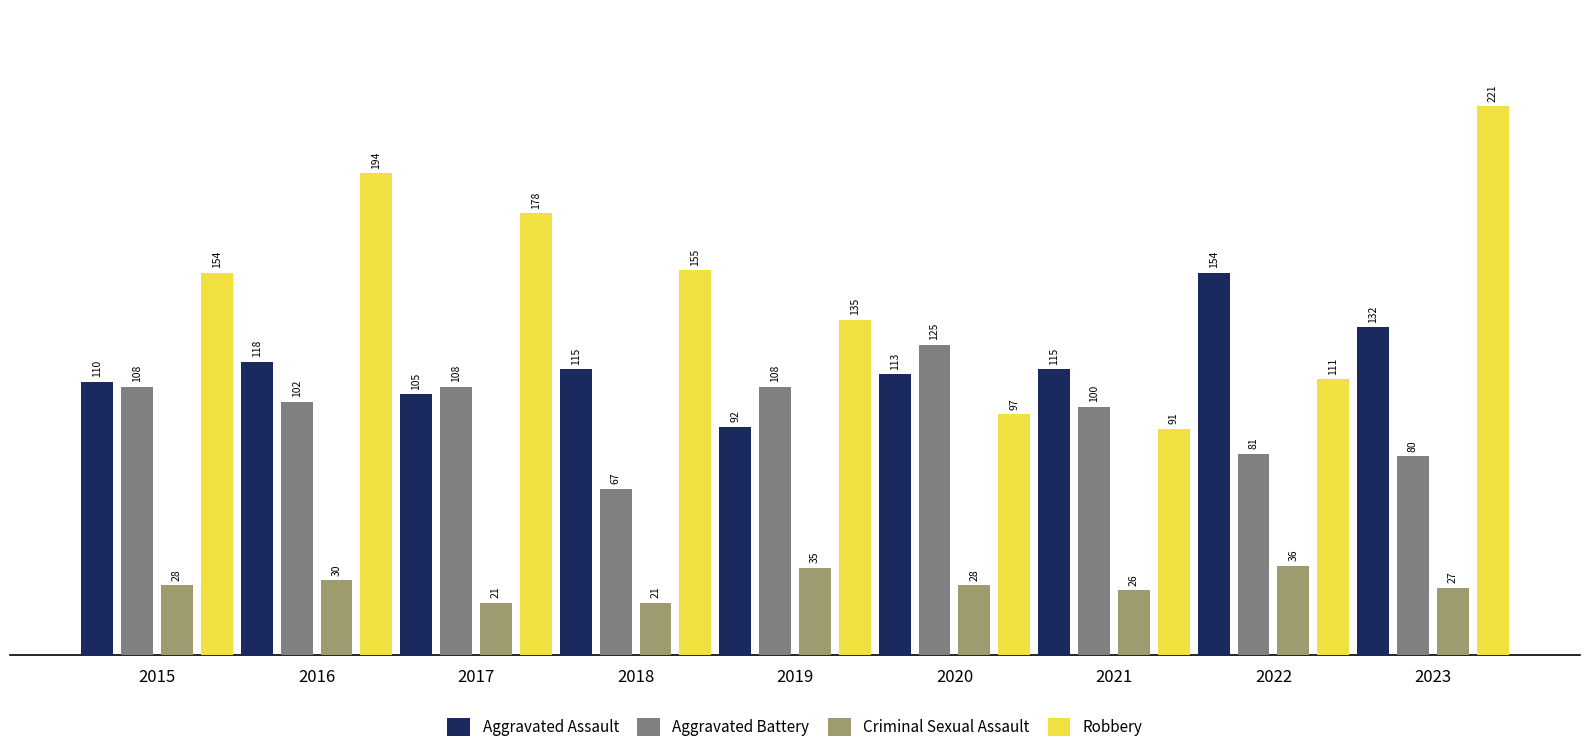

What is the difference between the Criminal Sexual Assault values at 2015 and 2019?

7